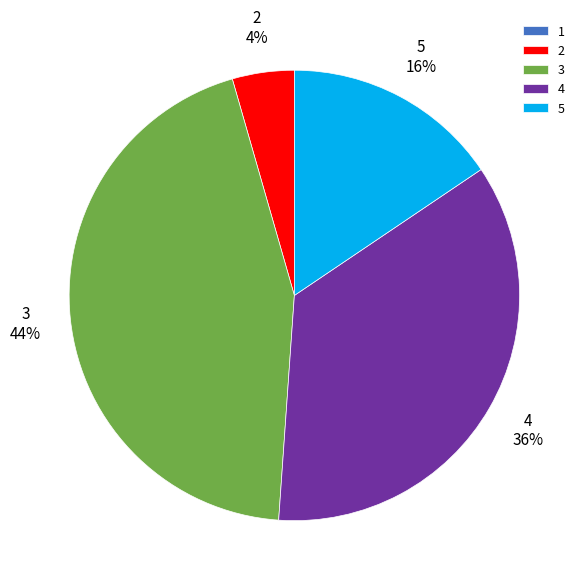

Do 3 and 2 together represent more than half of the pie?

No